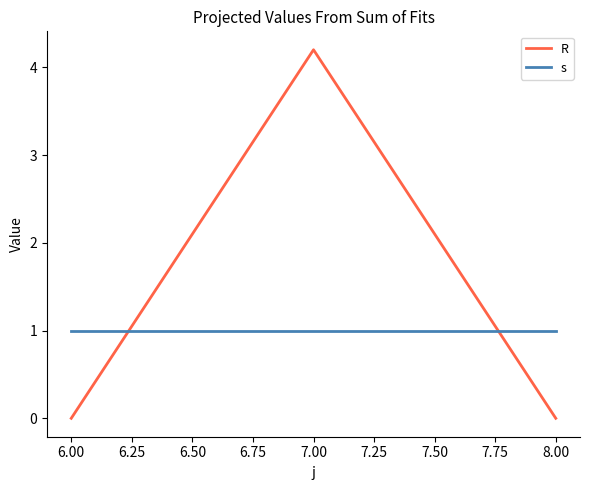

How many series are shown in this chart?

2